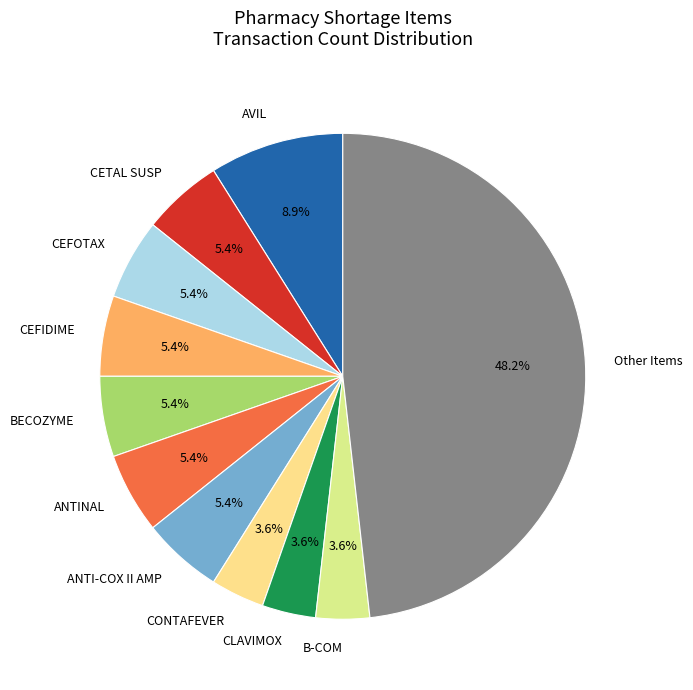

Is ANTI-COX II AMP the majority of the pie?

No